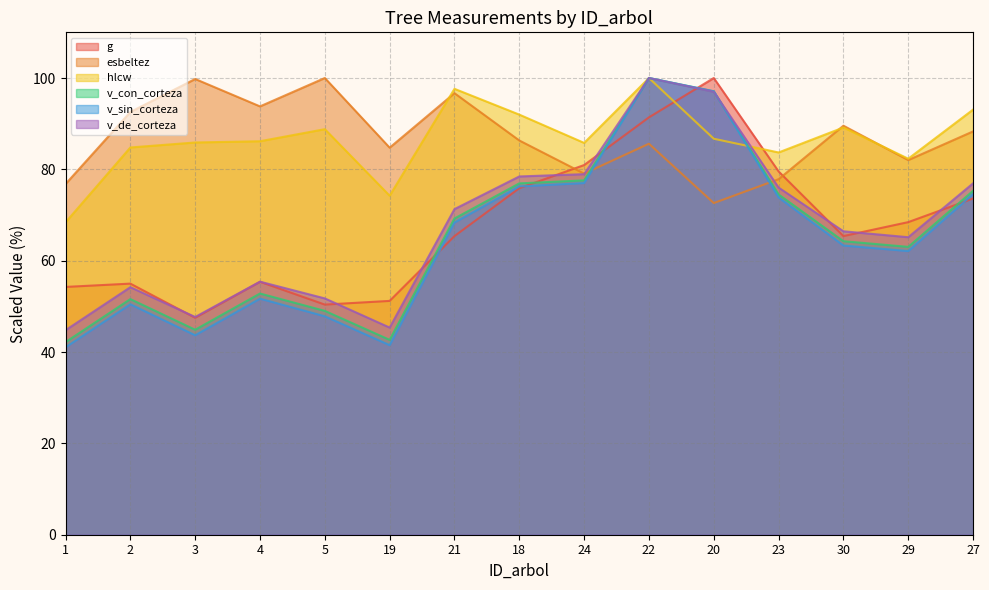

At how many categories does at least one series exceed 78?

14